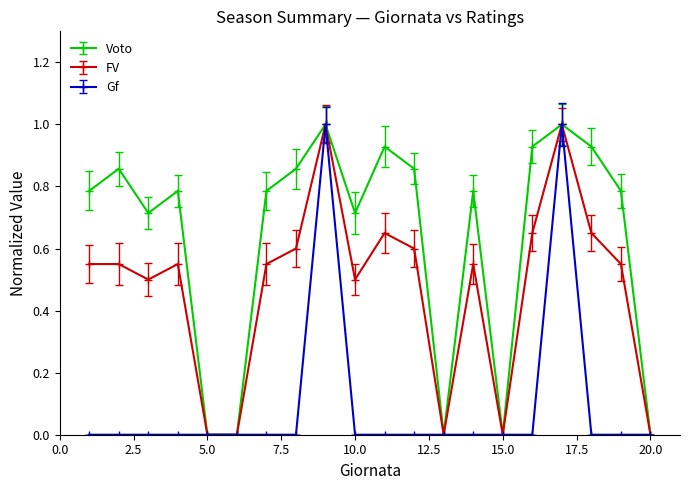

True or false: Voto and FV cross at least once.

False